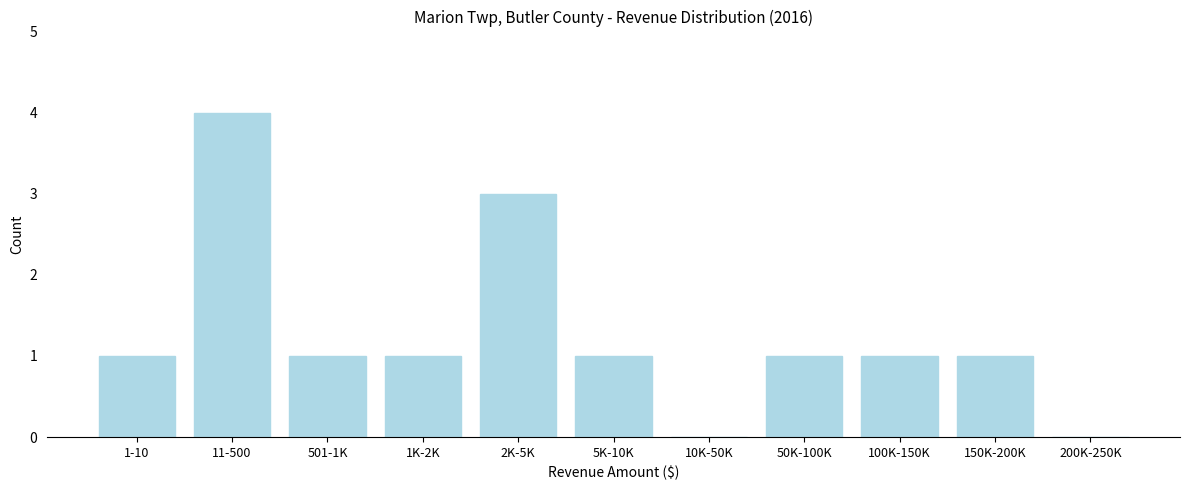

Reading left to right, what are all the values shown in this chart?

1-10=1	11-500=4	501-1K=1	1K-2K=1	2K-5K=3	5K-10K=1	10K-50K=0	50K-100K=1	100K-150K=1	150K-200K=1	200K-250K=0